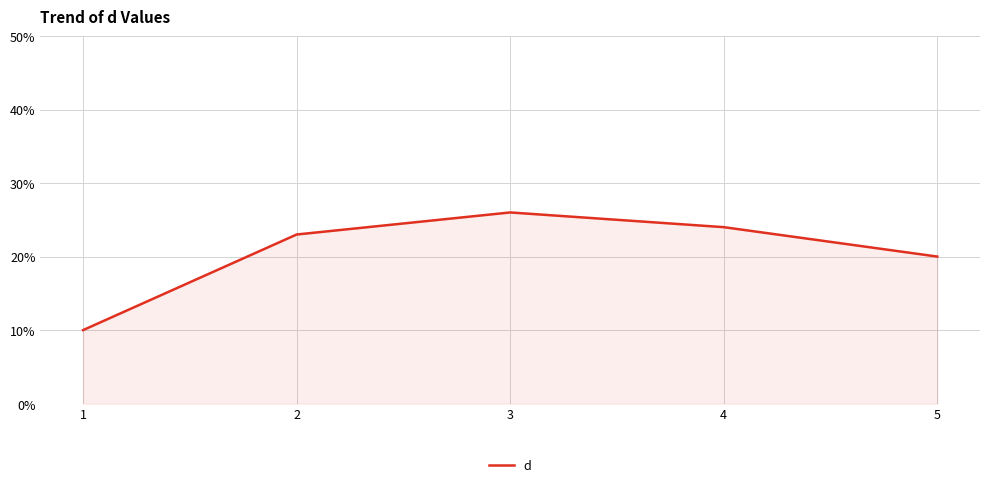

What is the difference between the maximum and minimum values?

16